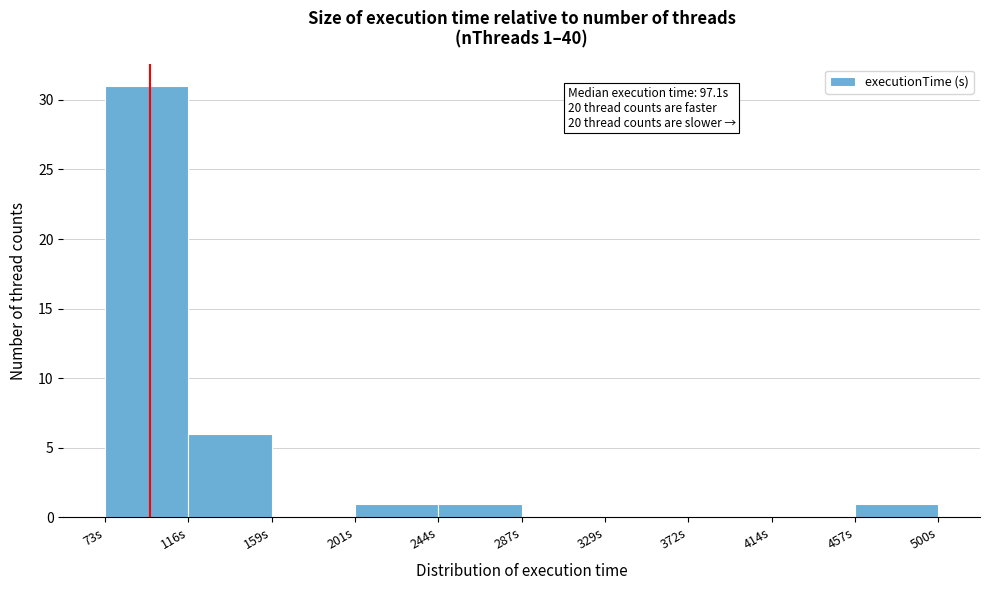

Over which range of the x-axis is the bar tallest?

75 to 115